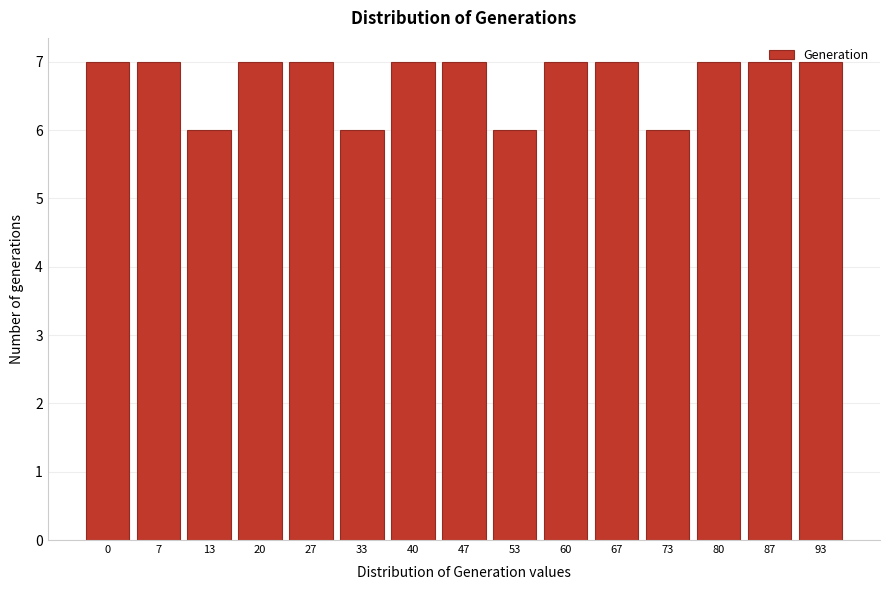

What is the smallest value displayed?

6